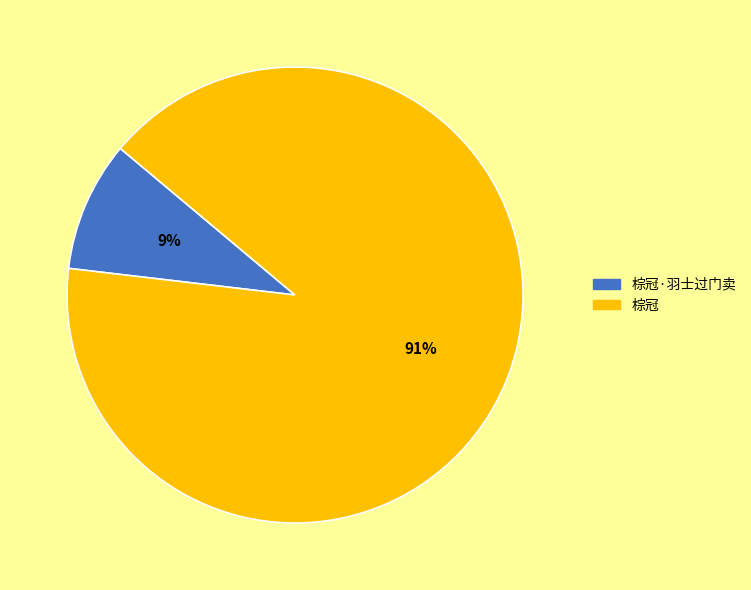

Is it true that 棕冠 is 91% of the pie?

True